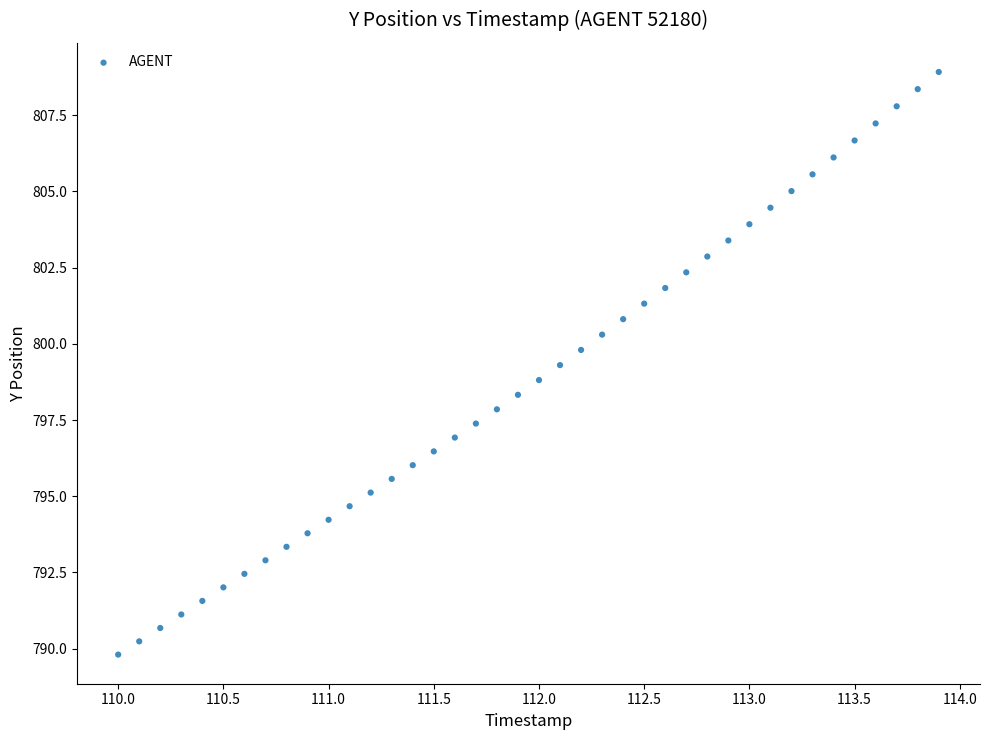

What is the range of X values (max minus min)?

3.9